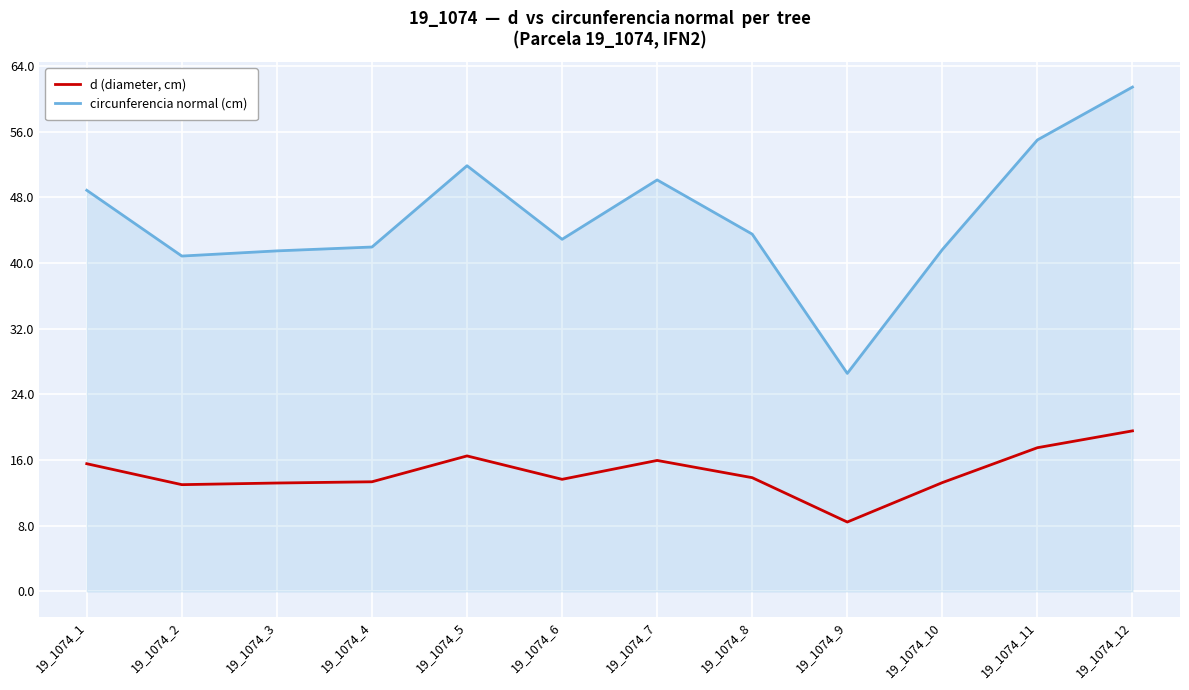

At which category does the chart reach its peak across all series?

19_1074_12